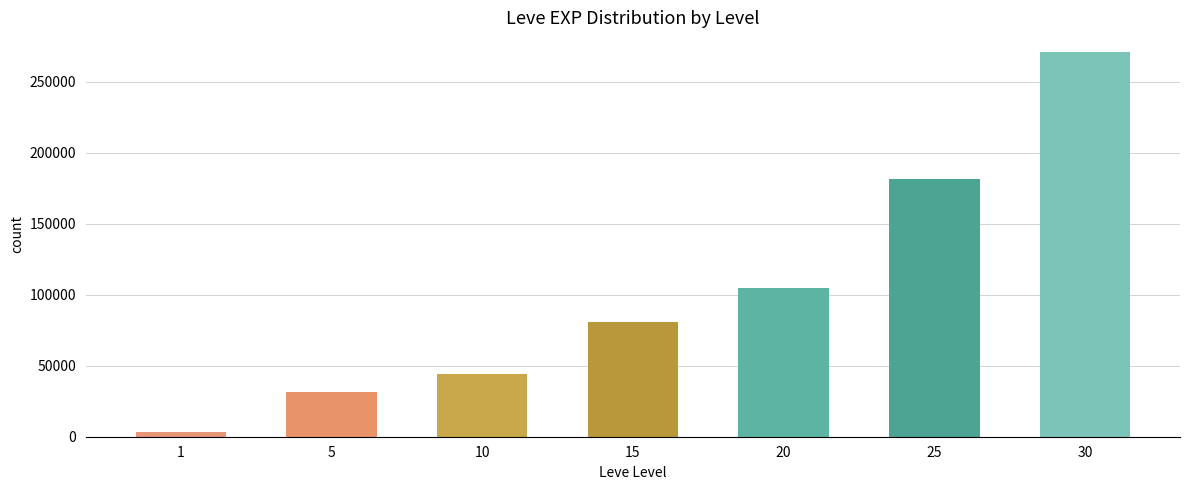

At which category does the chart reach its minimum across all series?

1